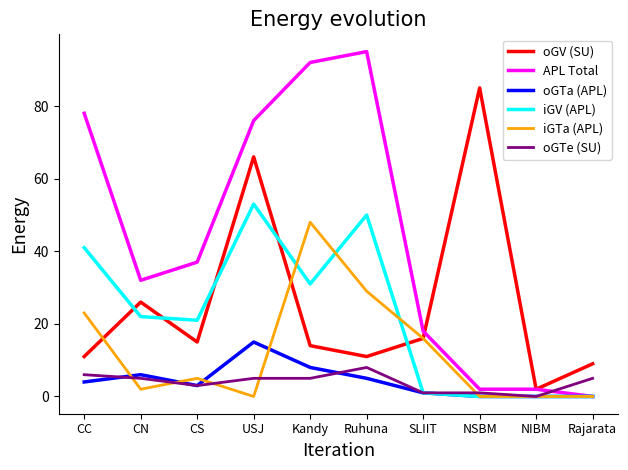

List the series in order of their peak value, lowest first.

oGTe (SU), oGTa (APL), iGTa (APL), iGV (APL), oGV (SU), APL Total